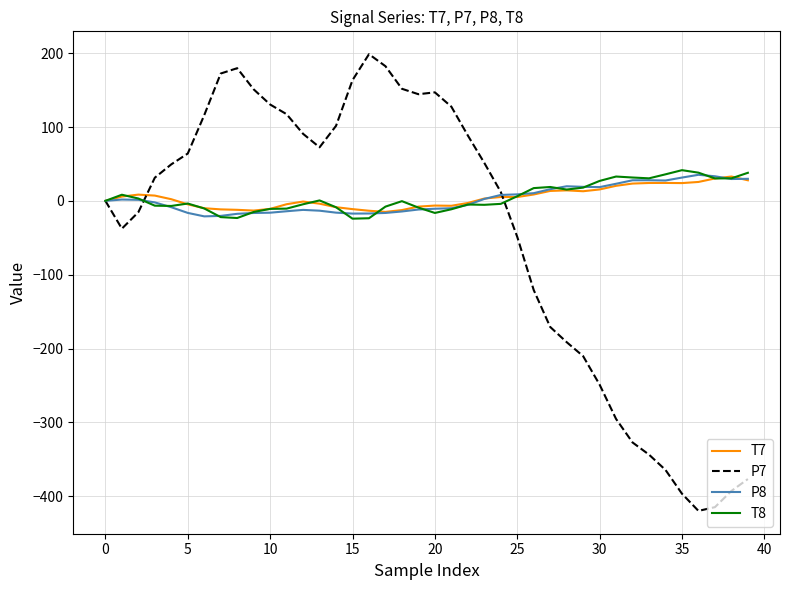

After their last crossing, which series has the higher values: P7 or P8?

P8